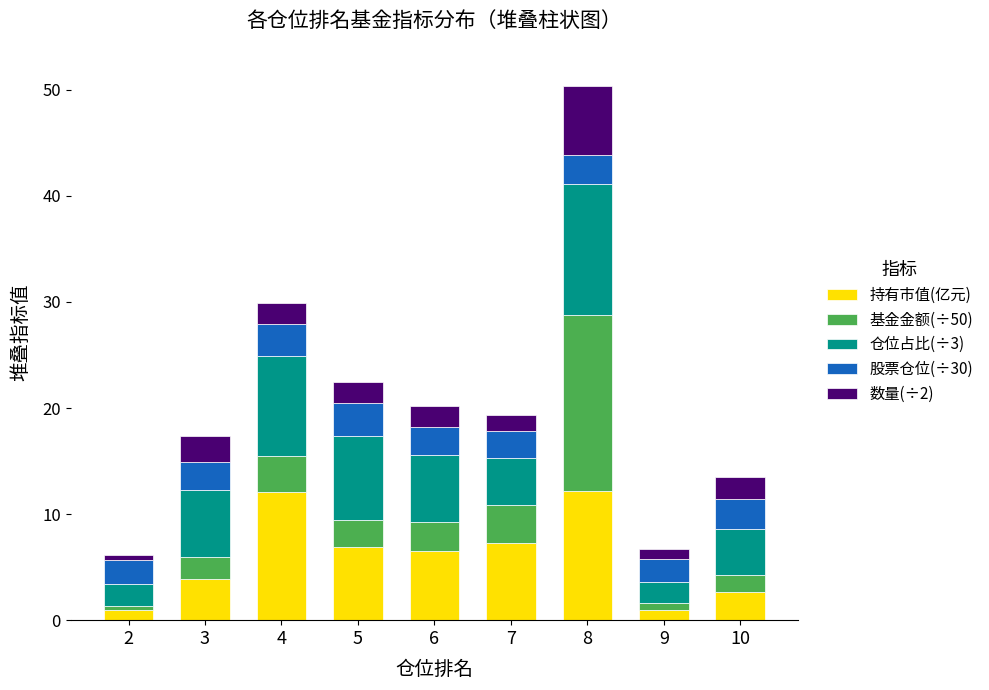

Where does the 持有市值(亿元) series first go above 6?

4